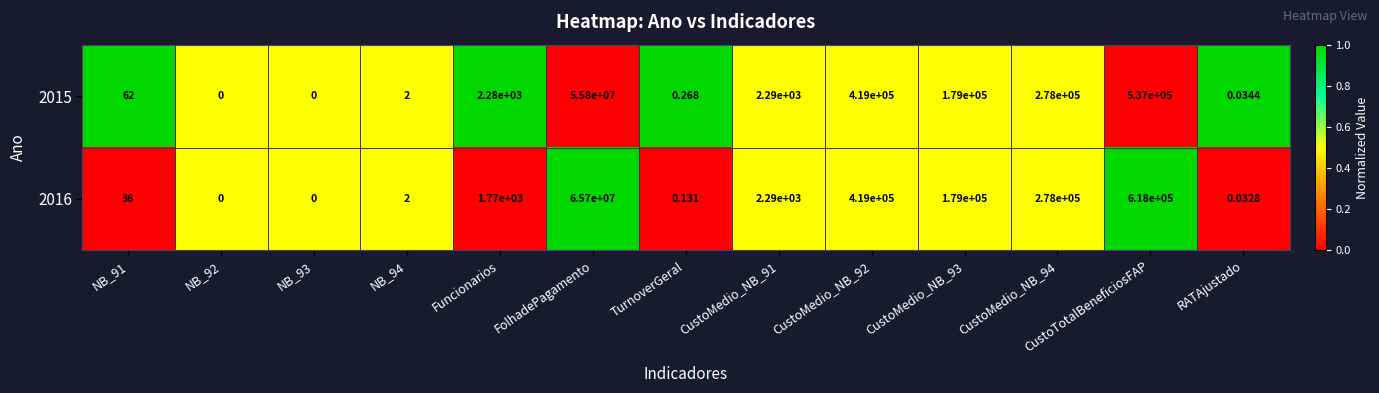

Is the value of 2016 at CustoMedio_NB_92 greater than the value of 2015 at CustoMedio_NB_93?

Yes